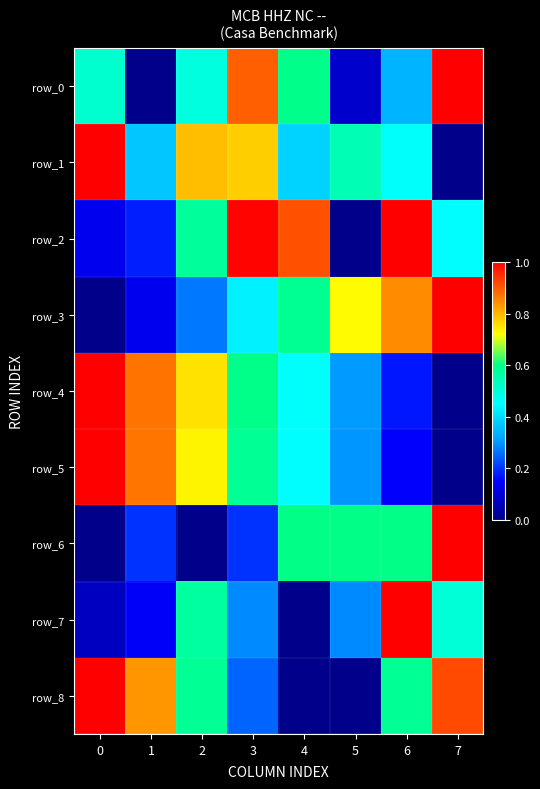

What is the difference between the maximum and minimum values in the row_5 series?

1.0